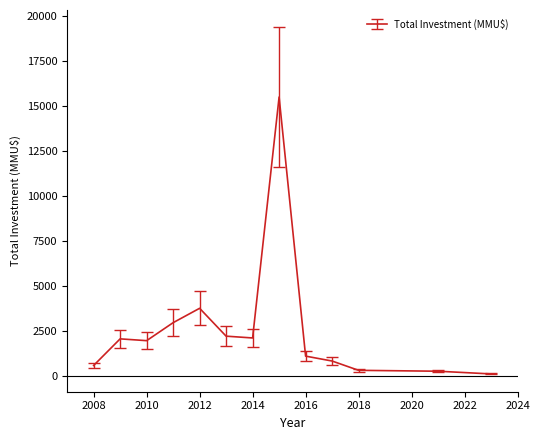

What is the maximum value shown in the chart?

15500